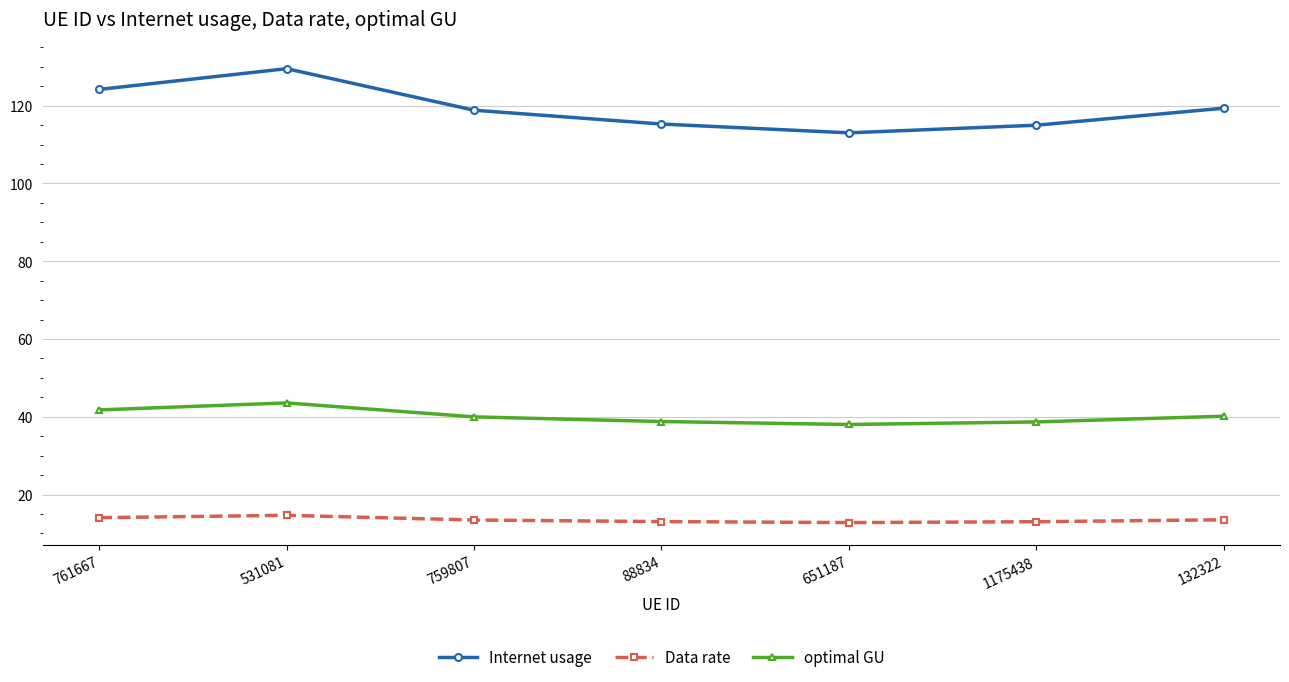

The Data rate series shows 3.7 at 88834. True or false?

False